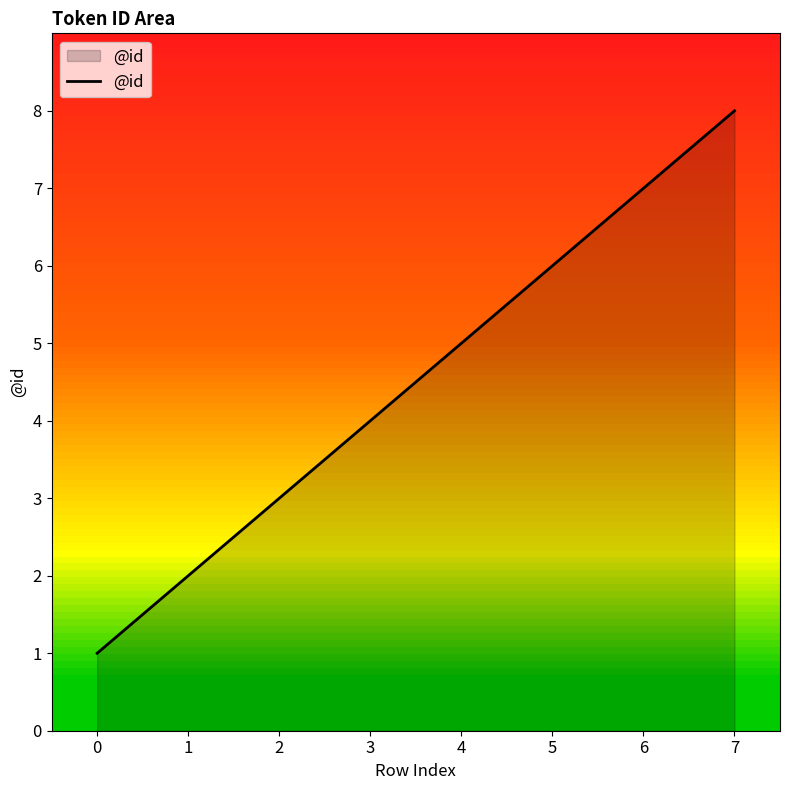

Count the number of data series in this chart.

1